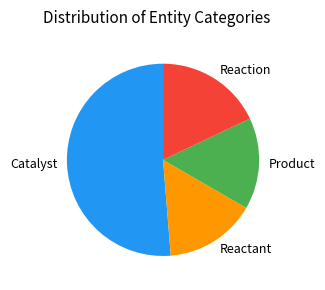

Is Catalyst the majority of the pie?

Yes